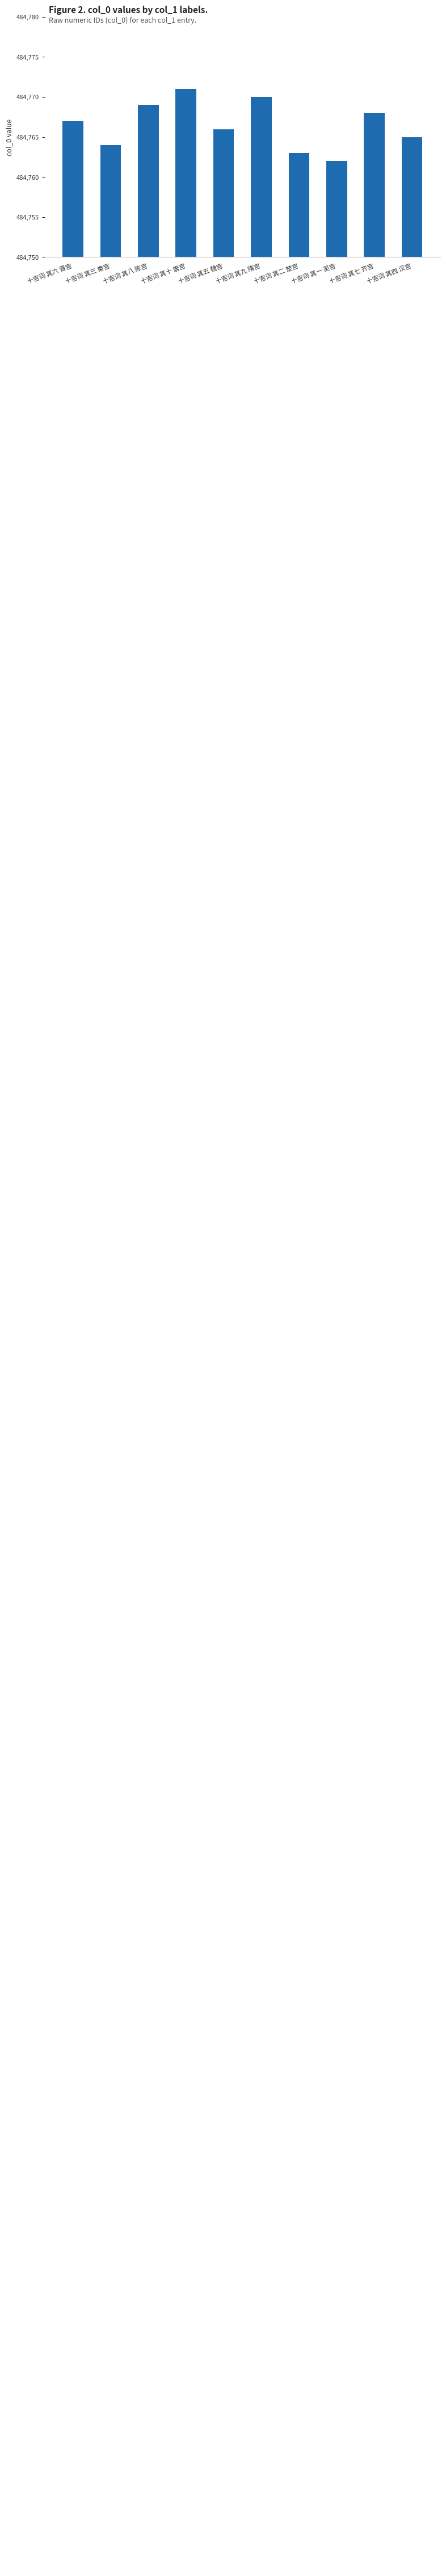

Count the values in the range 484764 to 484769.

6